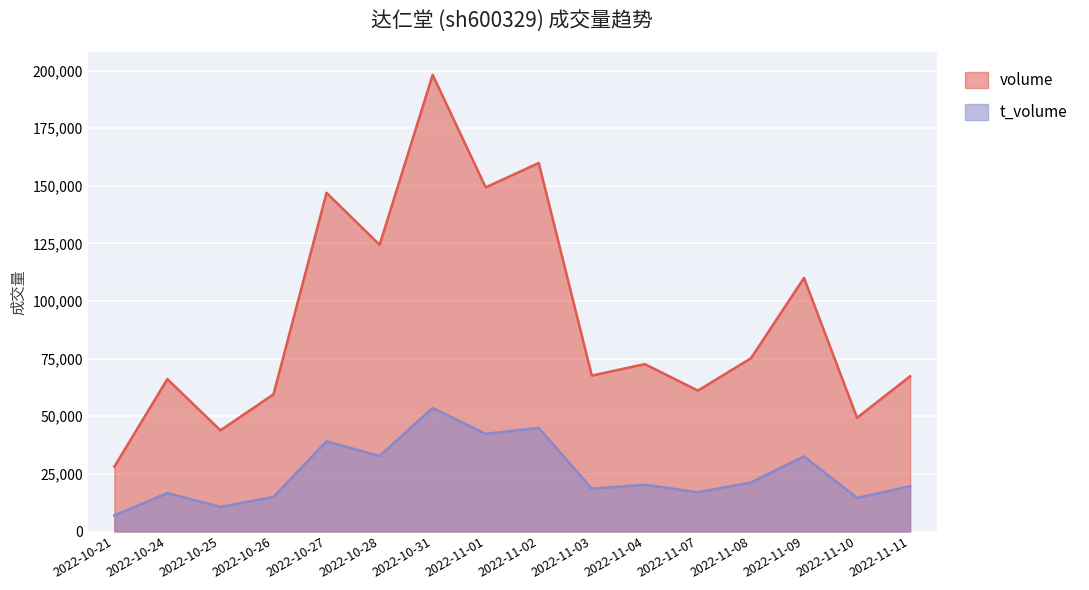

What is the sum of all volume values?

1479637